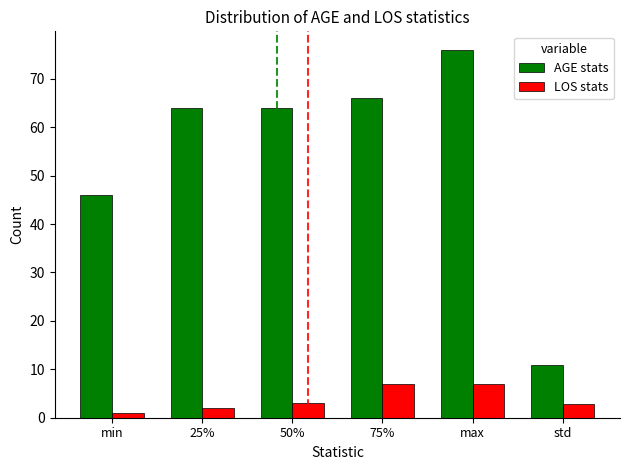

Between min and 50%, which series saw the biggest shift?

AGE stats